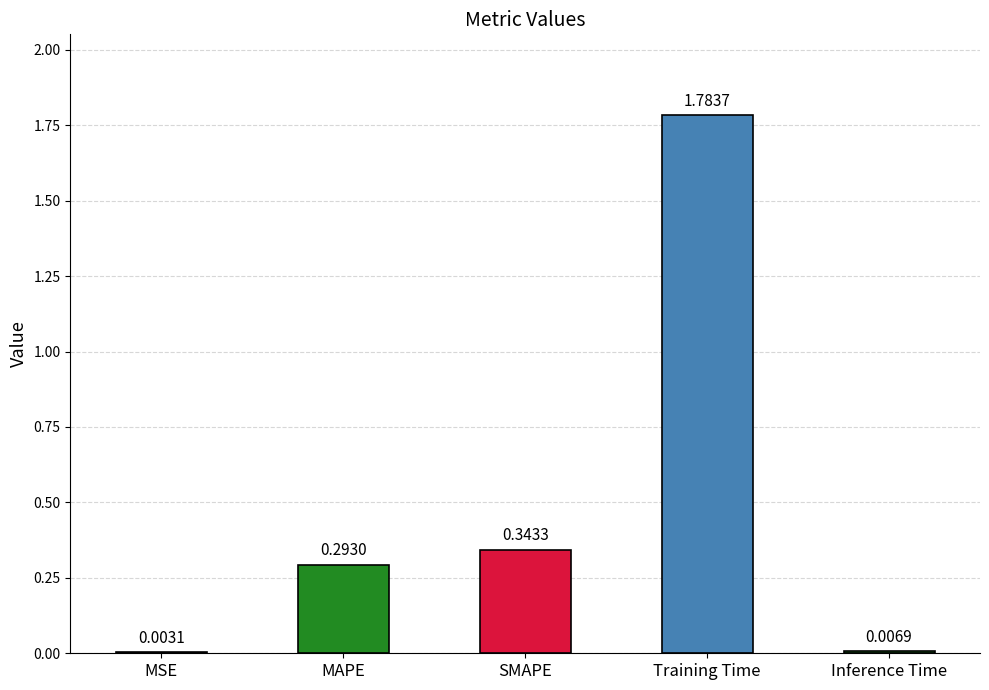

What is the sum of all values?

2.4